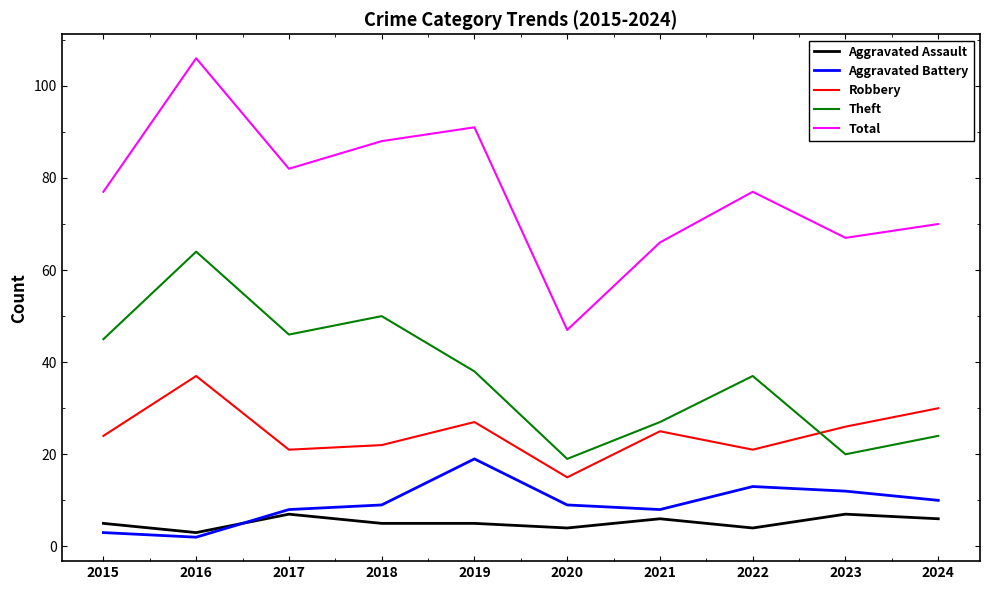

The value of Theft at 2016 is 64. True or false?

True